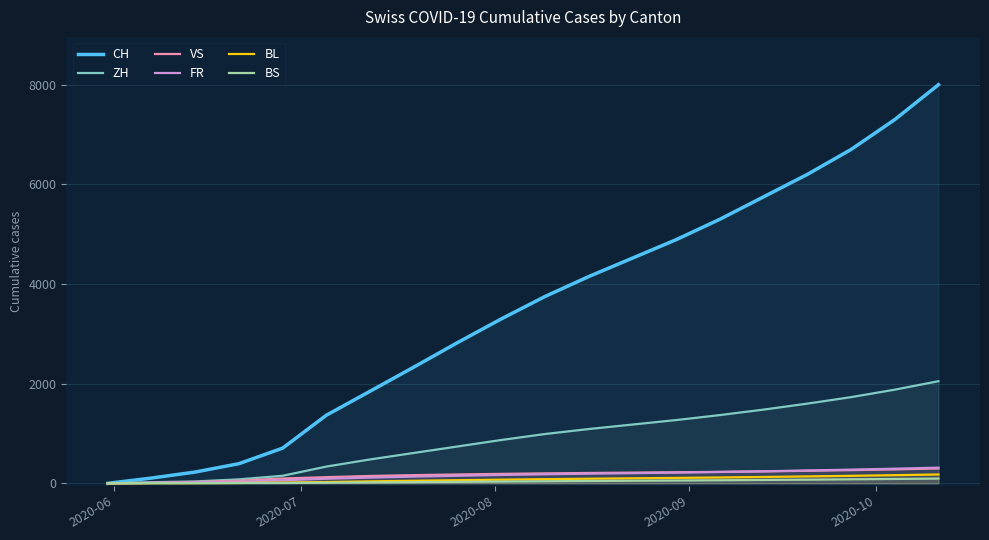

After their last crossing, which series has the higher values: VS or FR?

FR